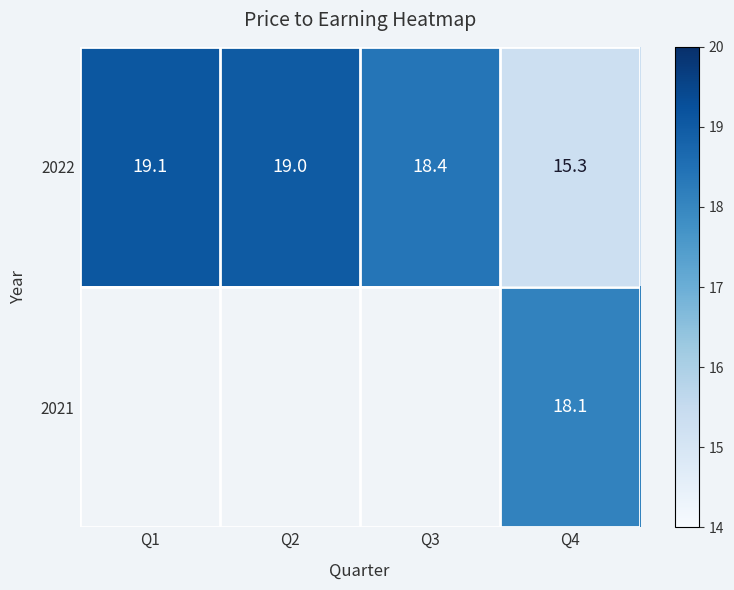

Read the 2022 value at Q2.

19.0